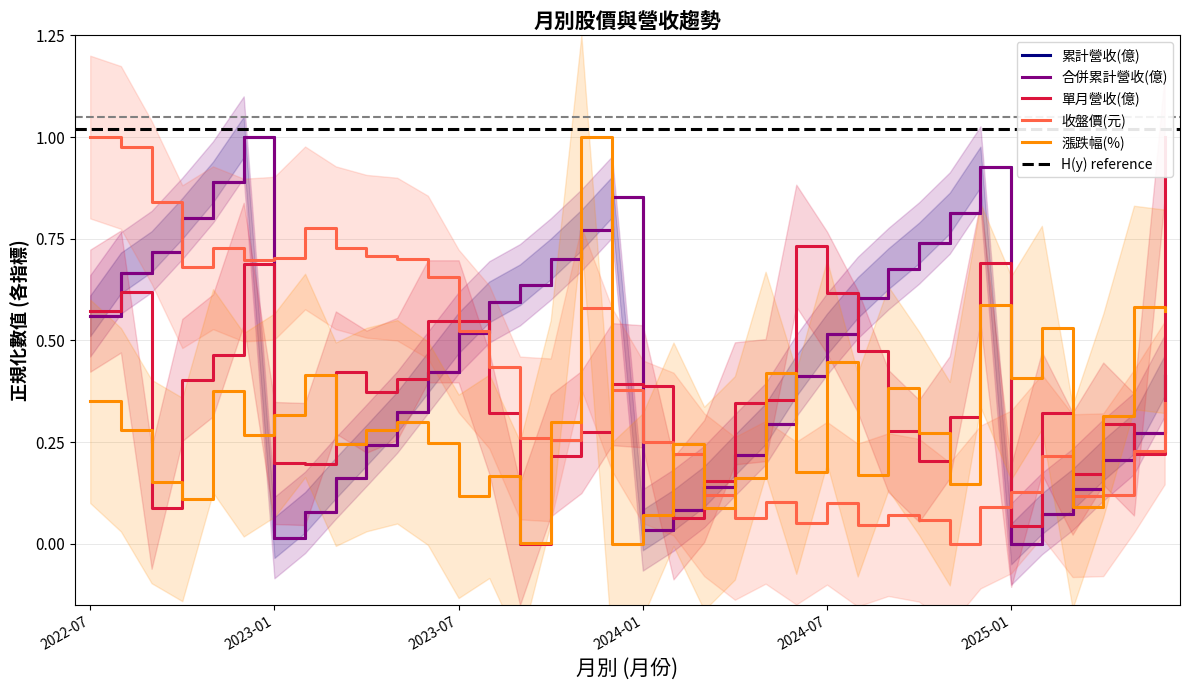

The 單月營收(億) series shows 0.2 at 2023-03. True or false?

False